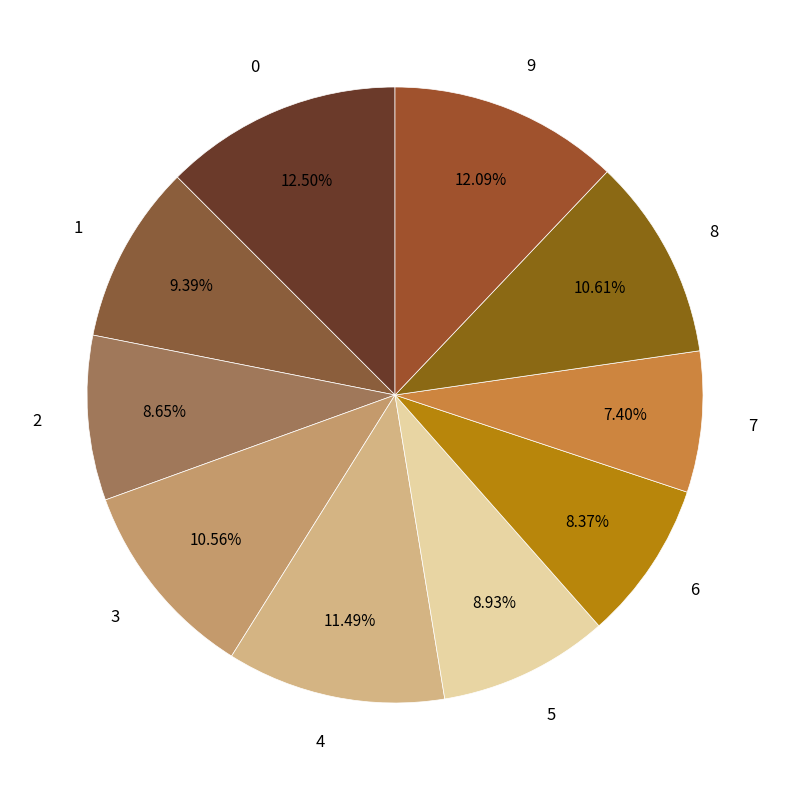

The 0 slice represents 12% of the pie. True or false?

True